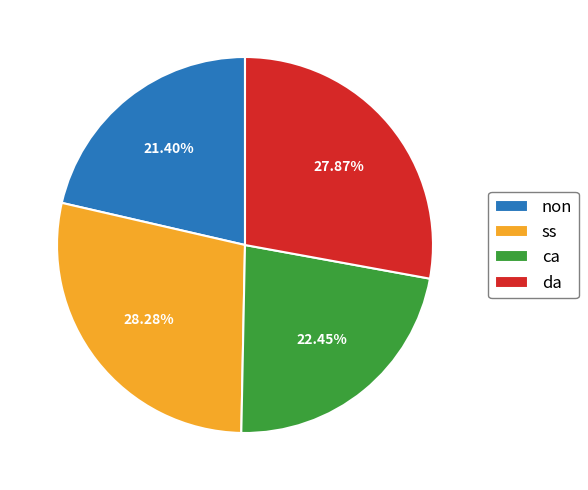

Between da and ca, which is larger?

da